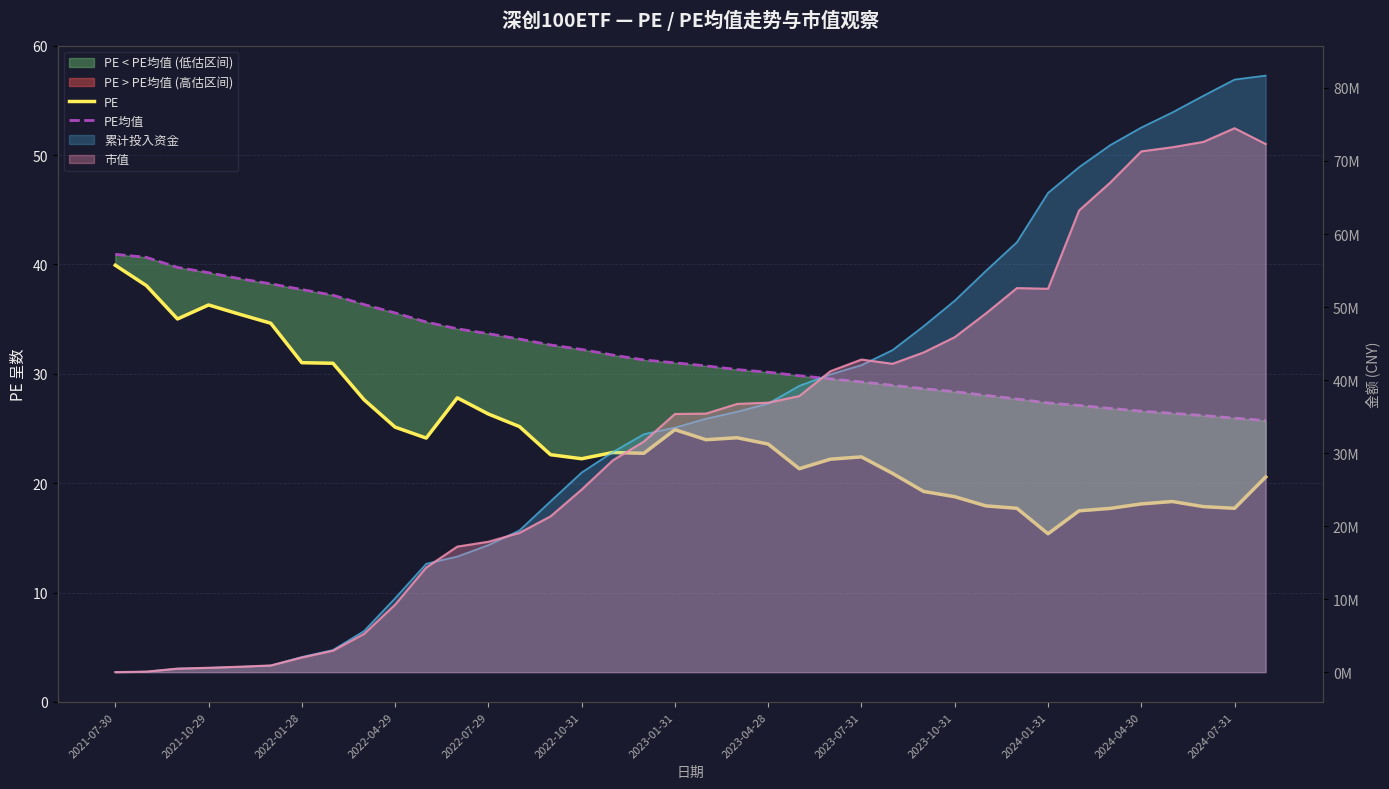

What is the value of the PE均值 point at the 9th from the left?

36.3